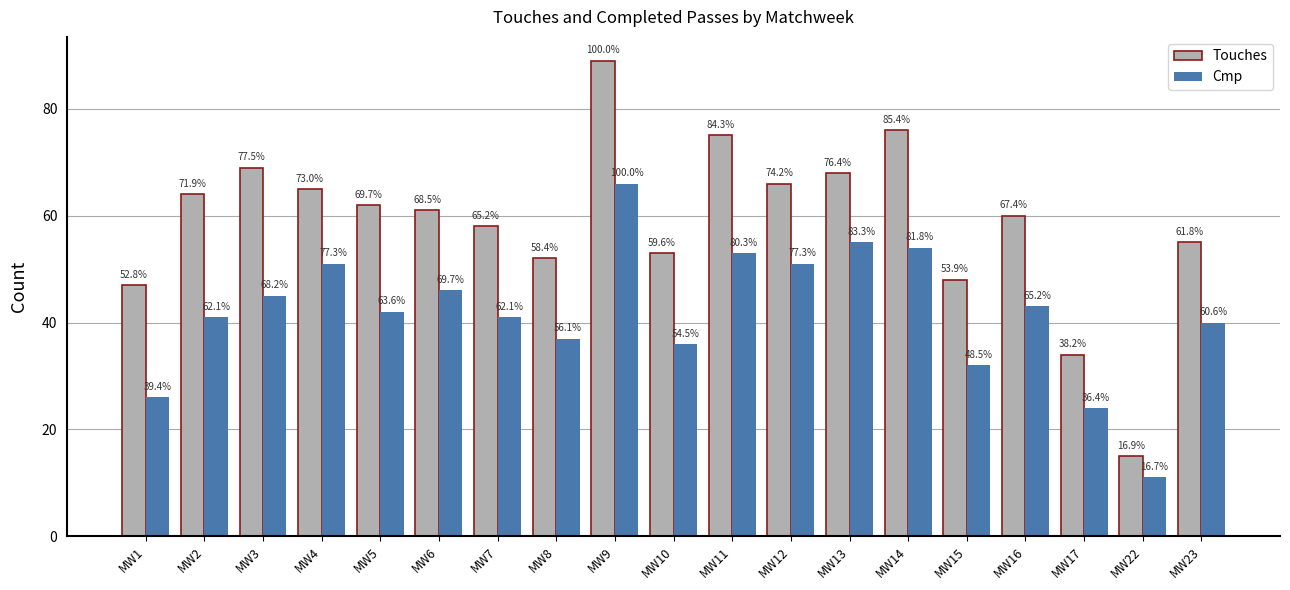

What are all the series names shown in the legend?

Touches, Cmp